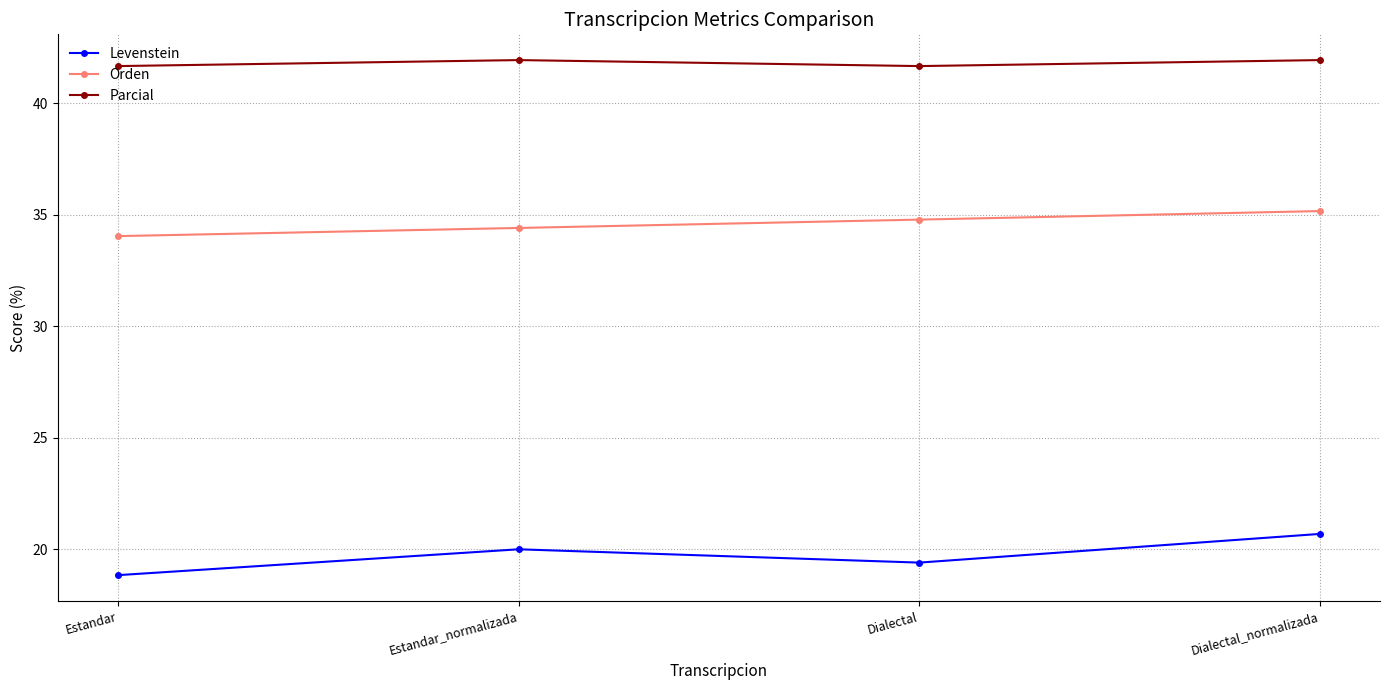

At which category is the sum across all series the highest?

Dialectal_normalizada